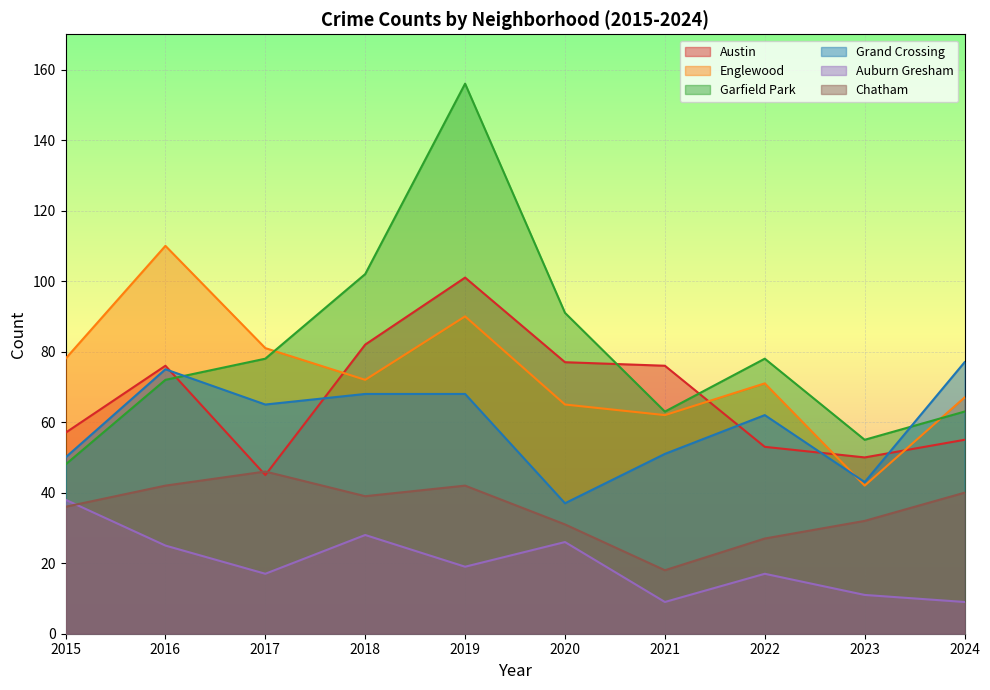

What is the difference between the maximum and minimum values in the Englewood series?

68